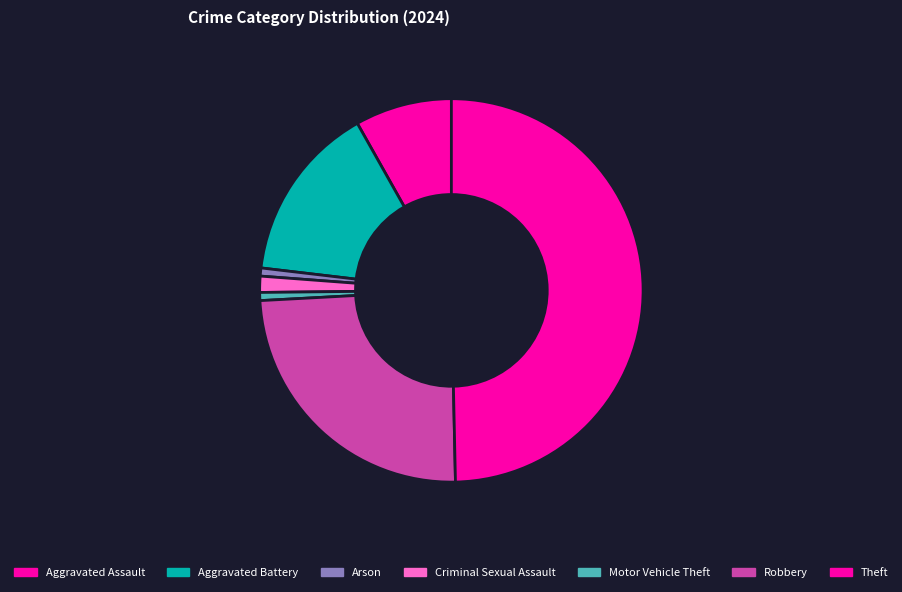

Which slice is the largest?

Theft